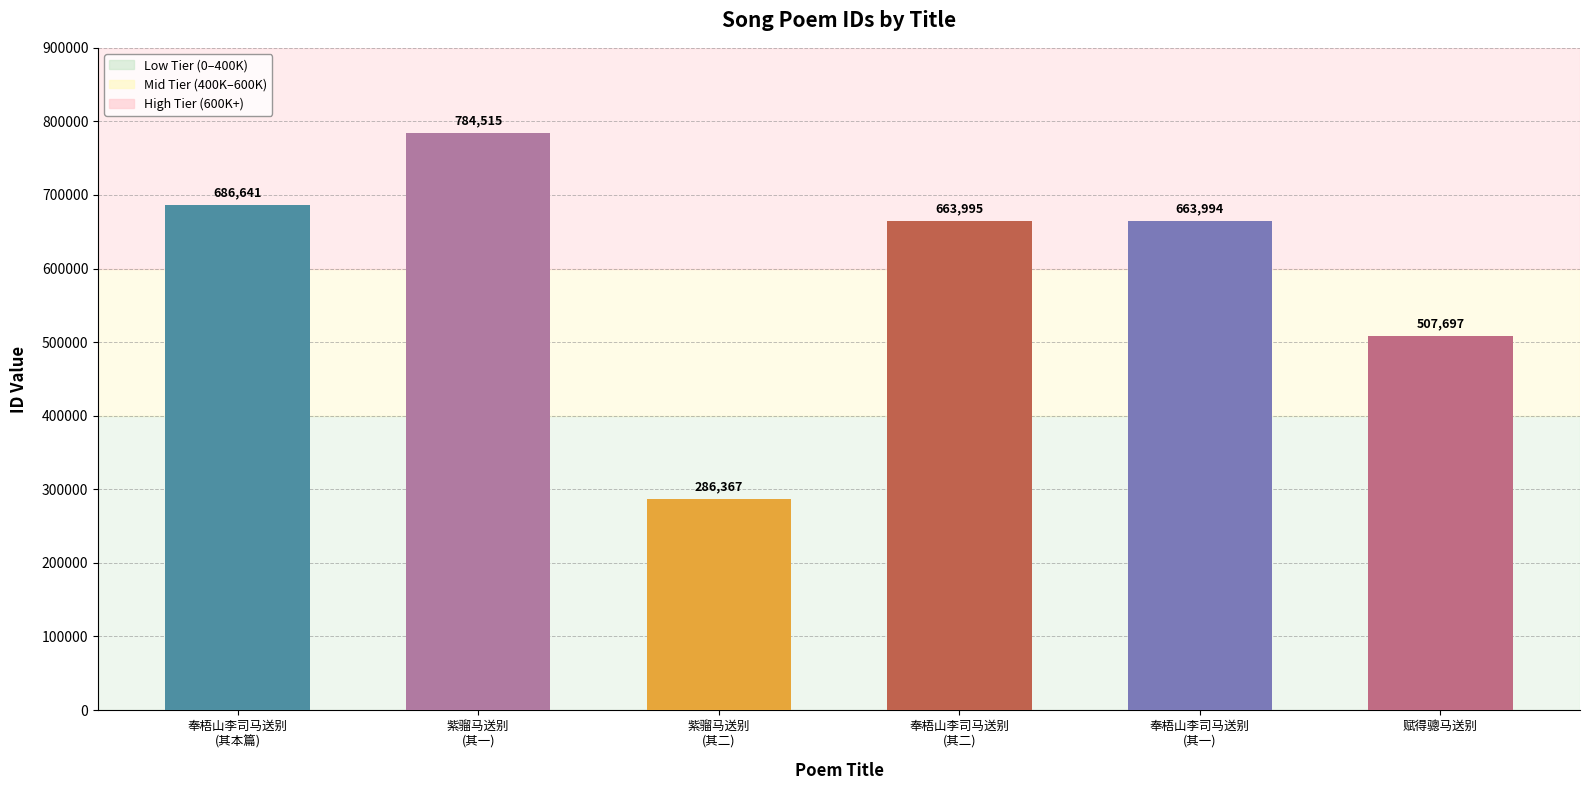

What is the label of the 1st bar from the right?

赋得骢马送别